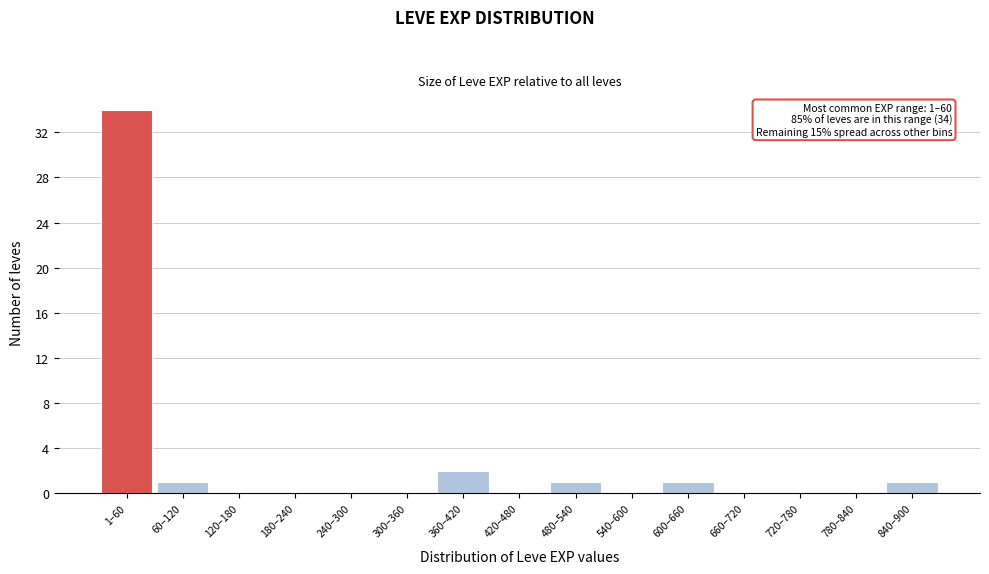

Reading right to left, list all the values displayed in this chart.

840–900=1	780–840=0	720–780=0	660–720=0	600–660=1	540–600=0	480–540=1	420–480=0	360–420=2	300–360=0	240–300=0	180–240=0	120–180=0	60–120=1	1–60=34